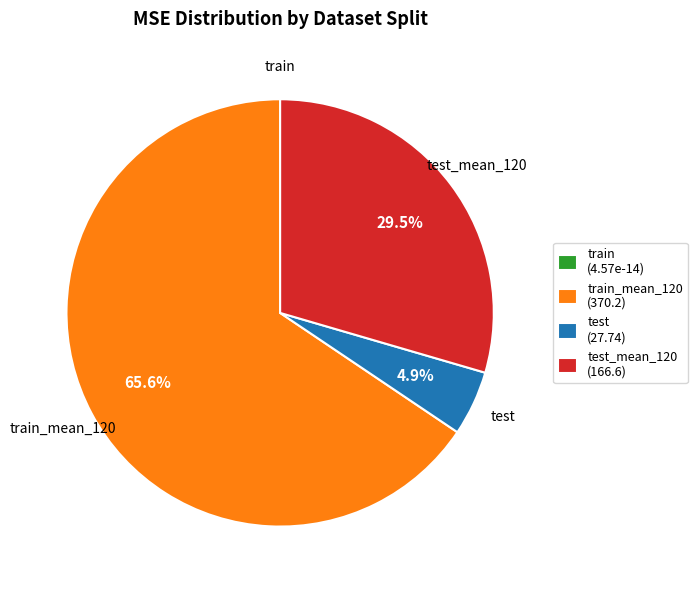

What percentage is the test slice, to the nearest percent?

5%